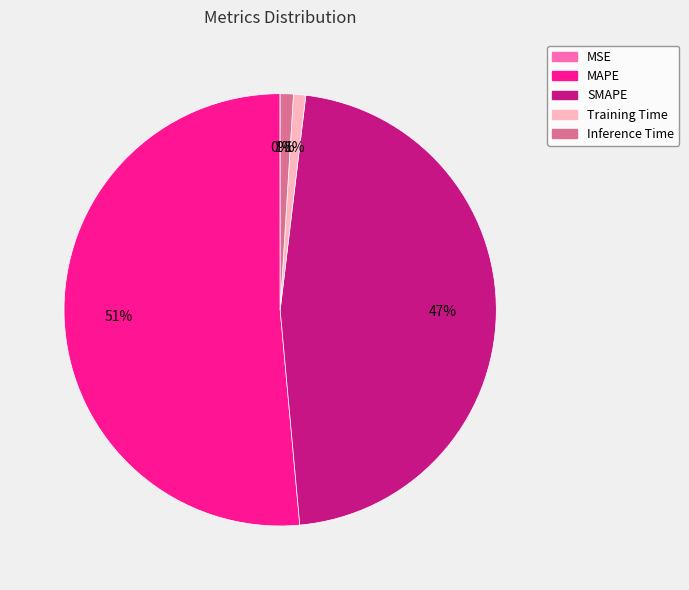

Combined, do Inference Time and Training Time account for over 50%?

No